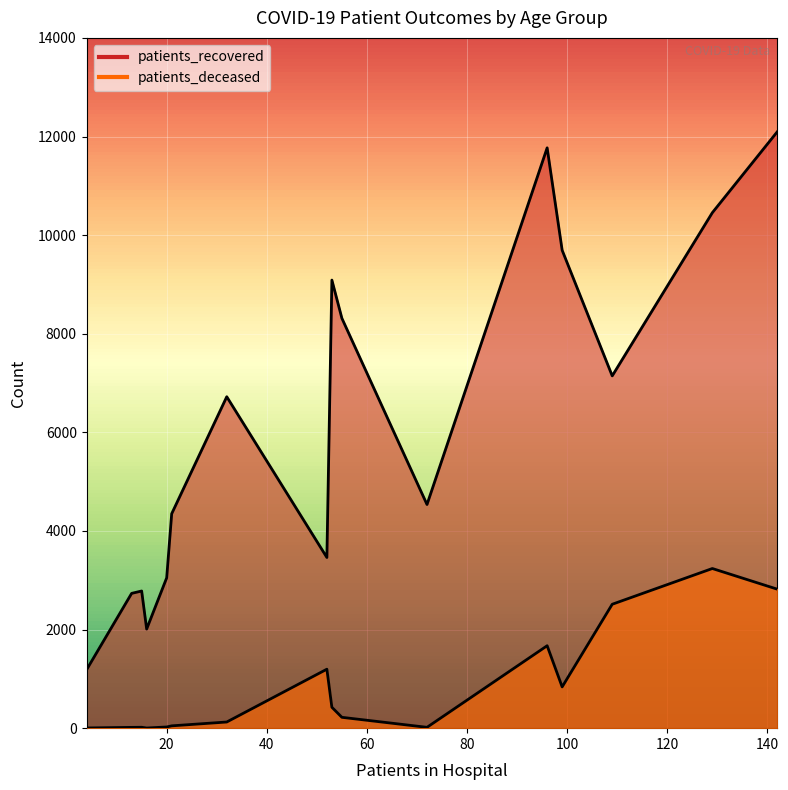

True or false: patients_deceased and patients_recovered cross at least once.

False